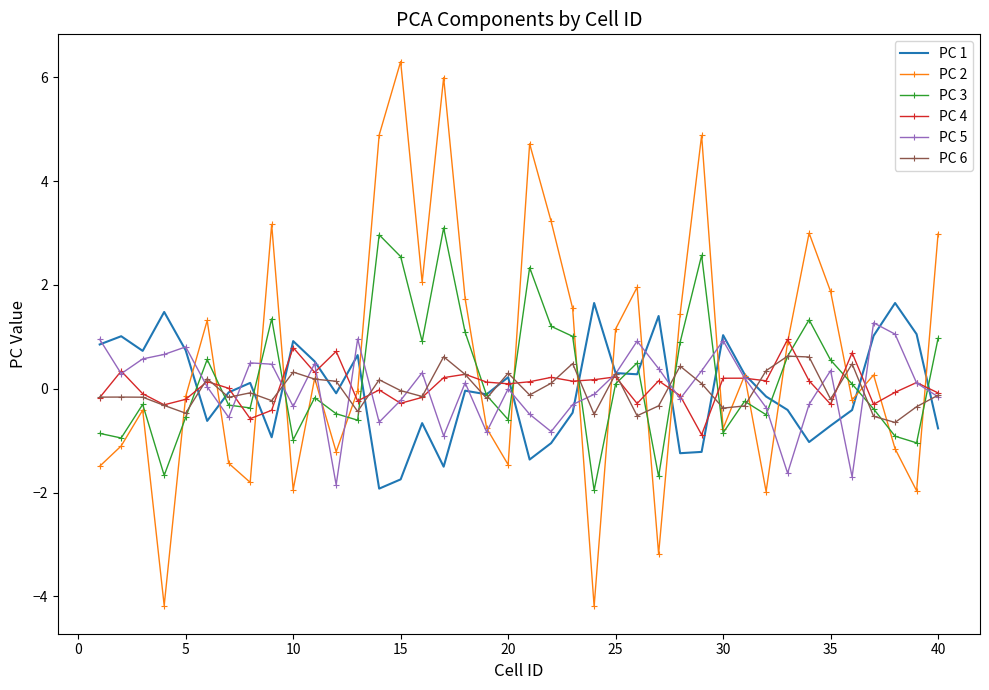

What is the maximum value shown in the chart?

6.3